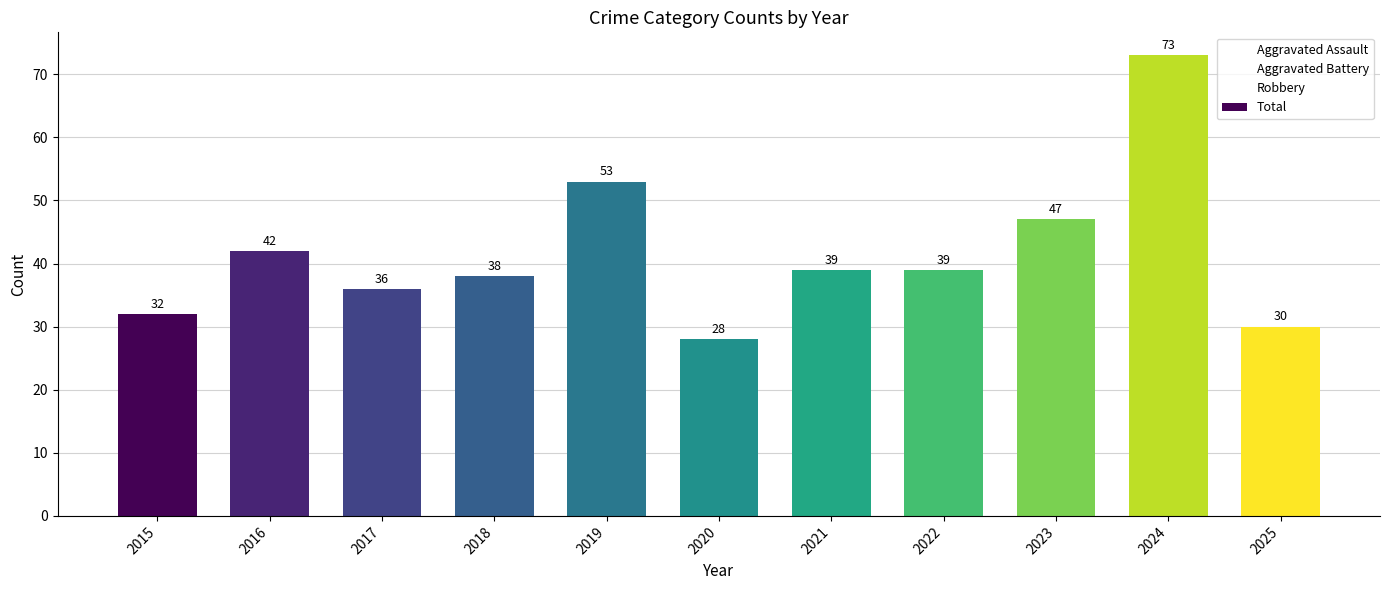

What is the difference between the maximum and second lowest values?

43